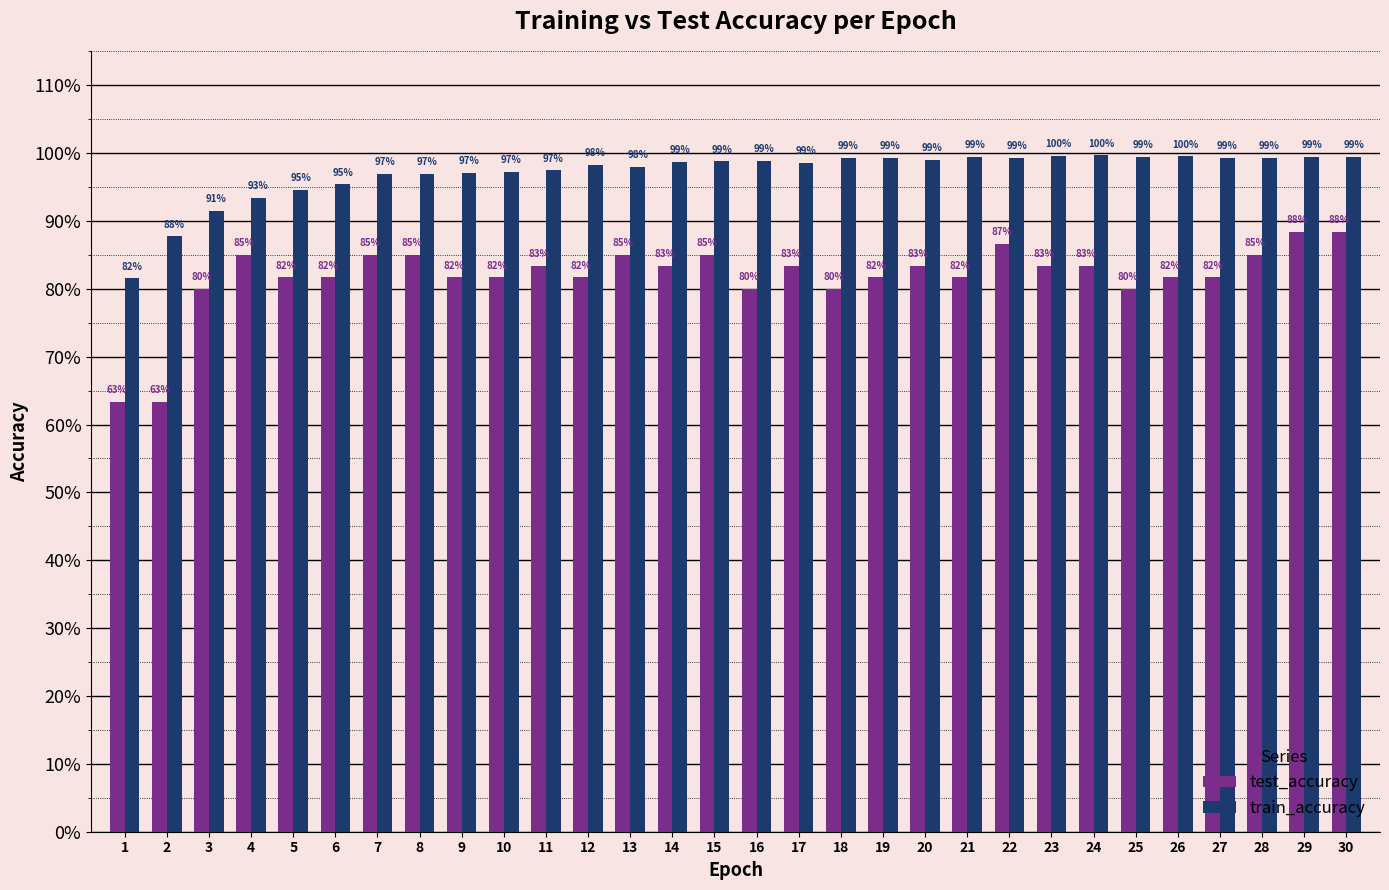

What is the minimum value shown in the chart?

0.6